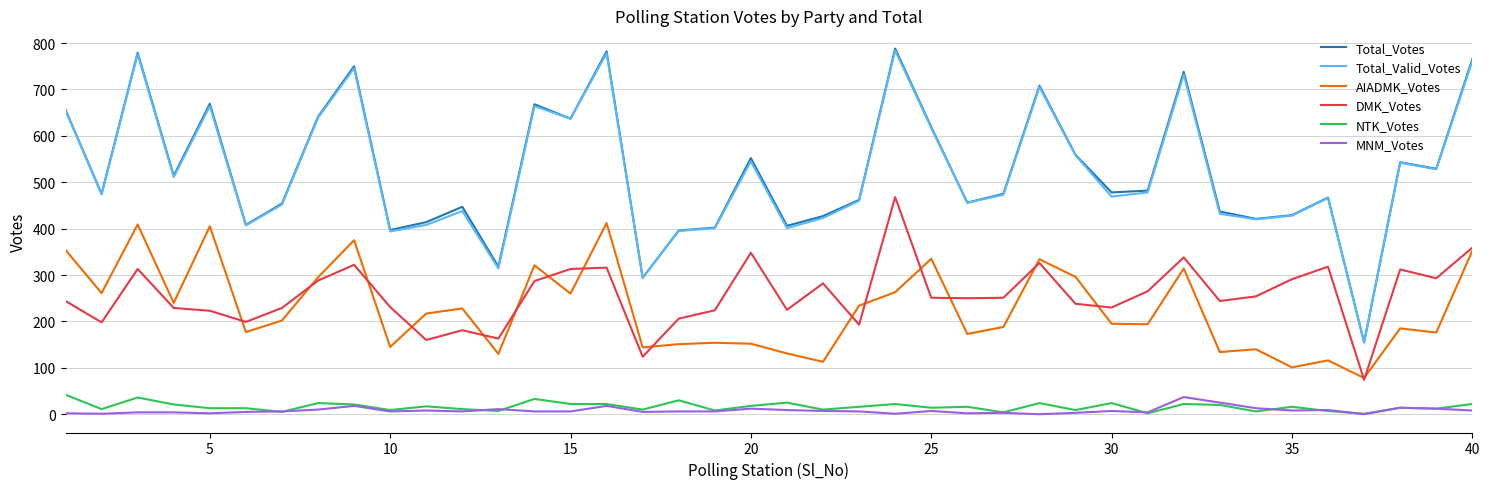

What is the greatest value displayed?

788